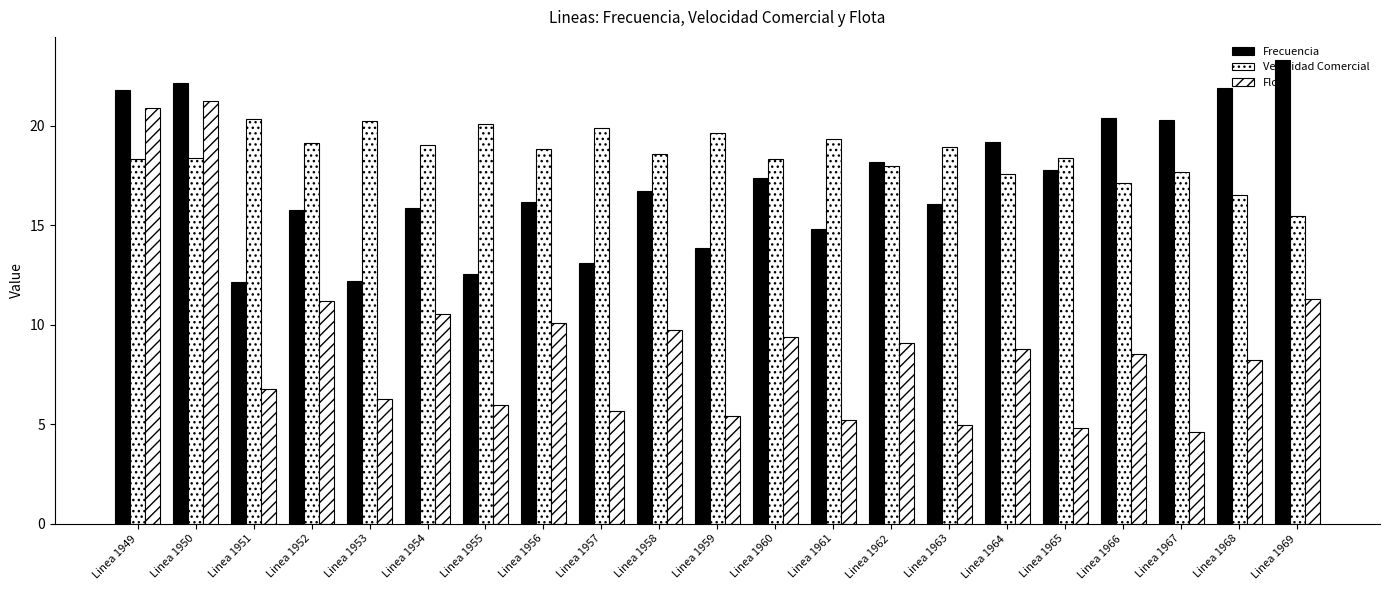

The Flota series shows 5.7 at Linea 1957. True or false?

True